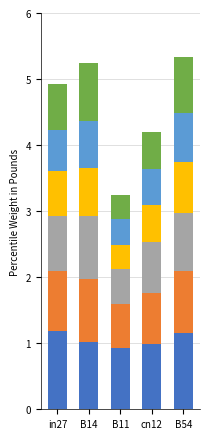

What is the total value across all series at B14?

5.2